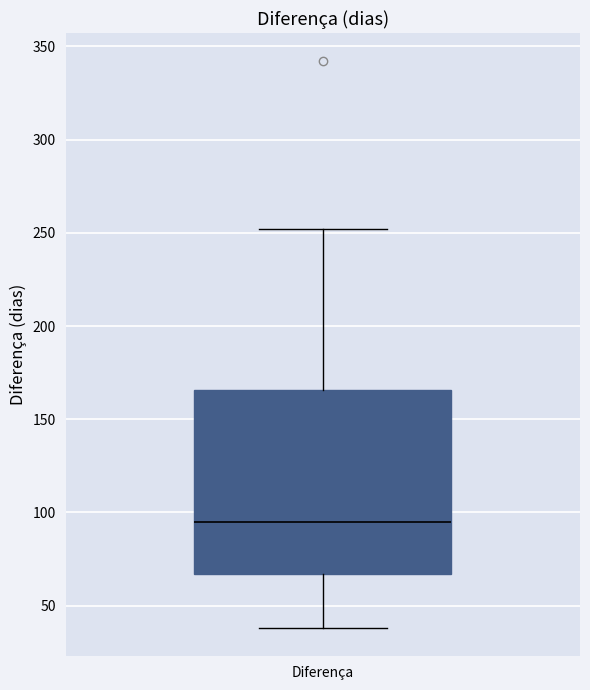

Transcribe this box plot: give where the median line is, the range the box spans, and where the two whiskers end, as read against the y-axis. The values are not printed on the chart, so give them approximately, as read against the axis.

median 95, box 65 to 165, whiskers 40 to 250